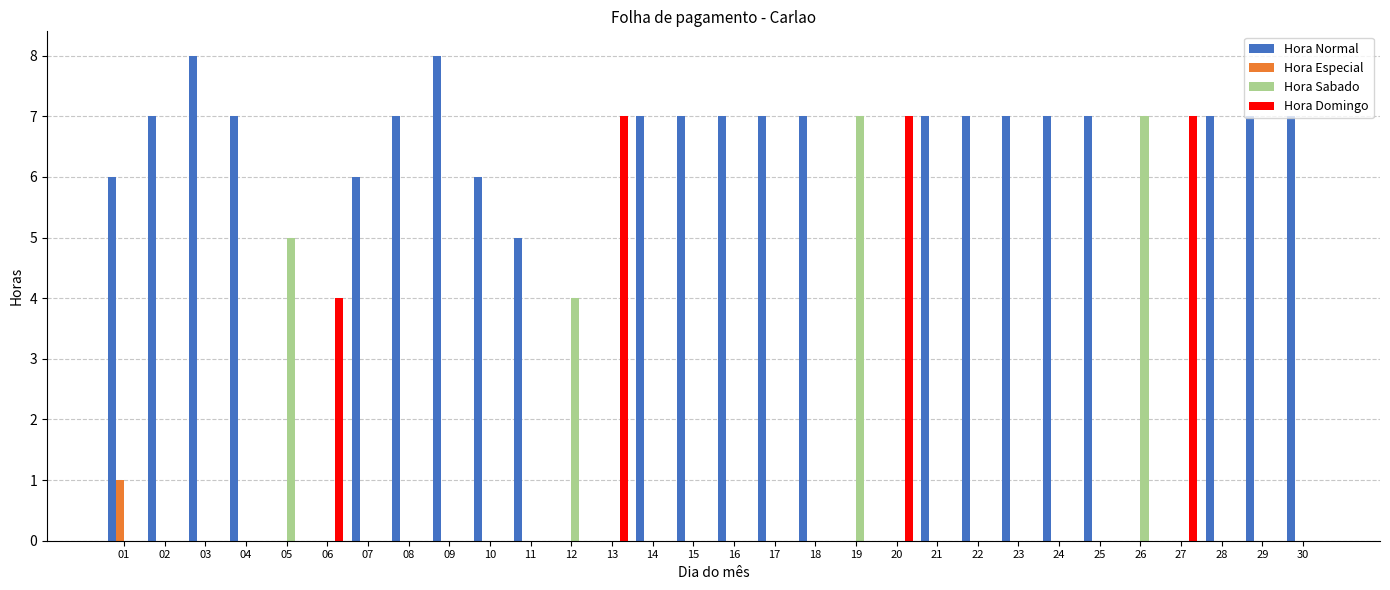

What is the maximum value shown in the chart?

8